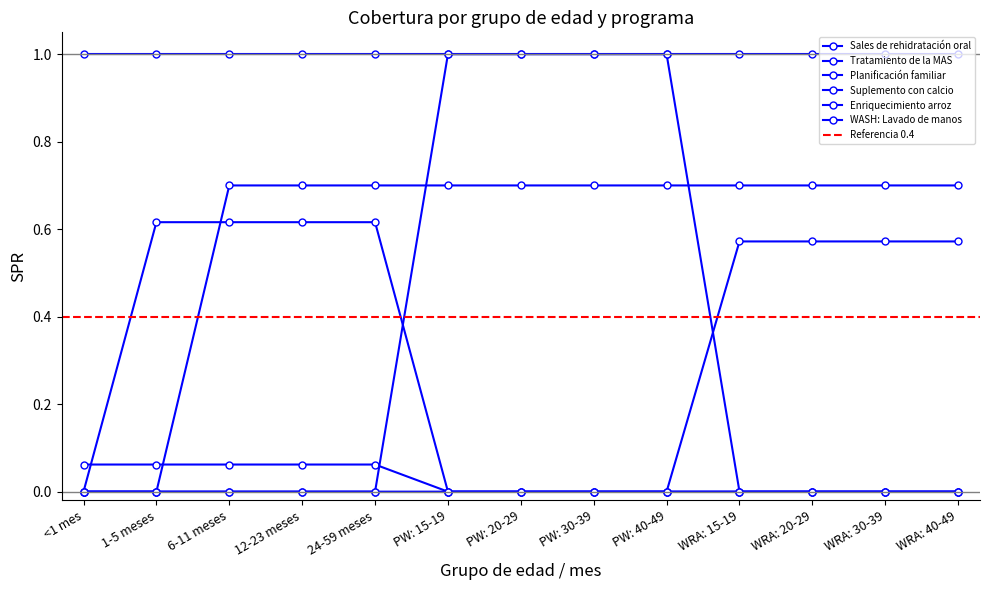

Is it true that WRA: 15-19 años equals 0.0 at Población general?

False